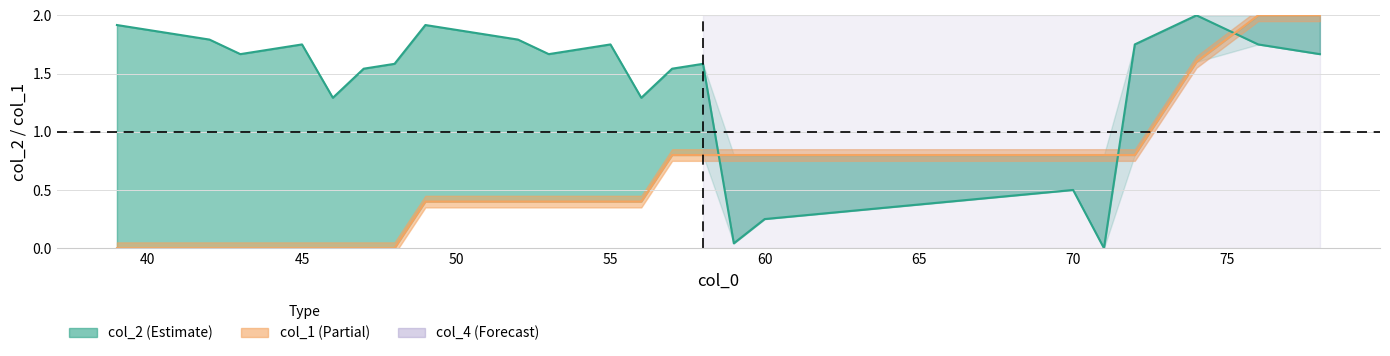

Reading right to left, transcribe all the data shown in this chart.

col_2: 1.7	1.7	1.8	2.0	1.8	0.0	0.5	0.2	0.0	1.6	1.5	1.3	1.8	1.7	1.7	1.8	1.8	1.9	1.9	1.6	1.5	1.3	1.8	1.7	1.7	1.8	1.8	1.9	1.9
col_1: 2.0	2.0	2.0	1.6	0.8	0.8	0.8	0.8	0.8	0.8	0.8	0.4	0.4	0.4	0.4	0.4	0.4	0.4	0.4	0.0	0.0	0.0	0.0	0.0	0.0	0.0	0.0	0.0	0.0